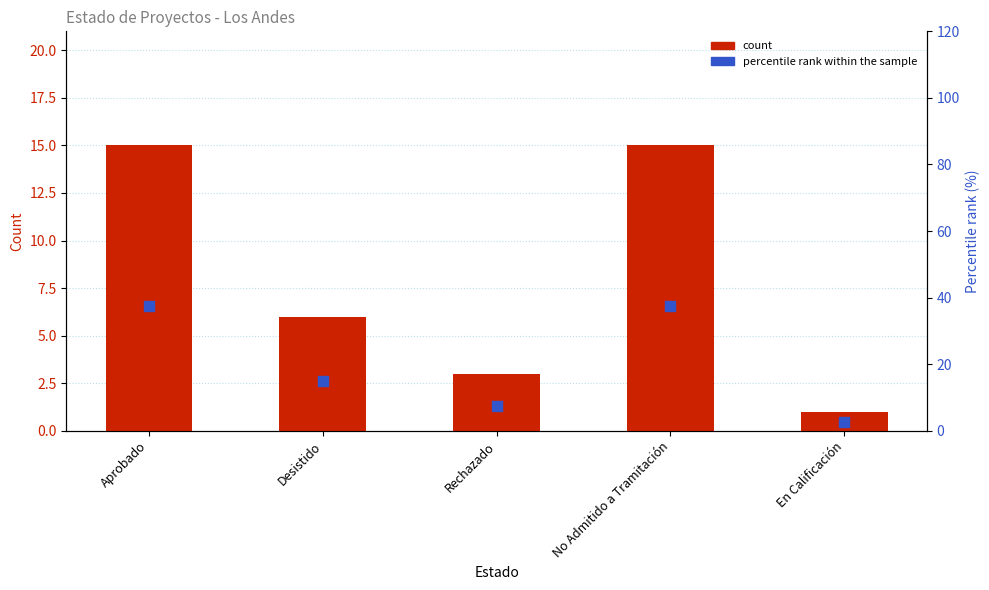

What are all the series names shown in the legend?

count, percentile rank within the sample